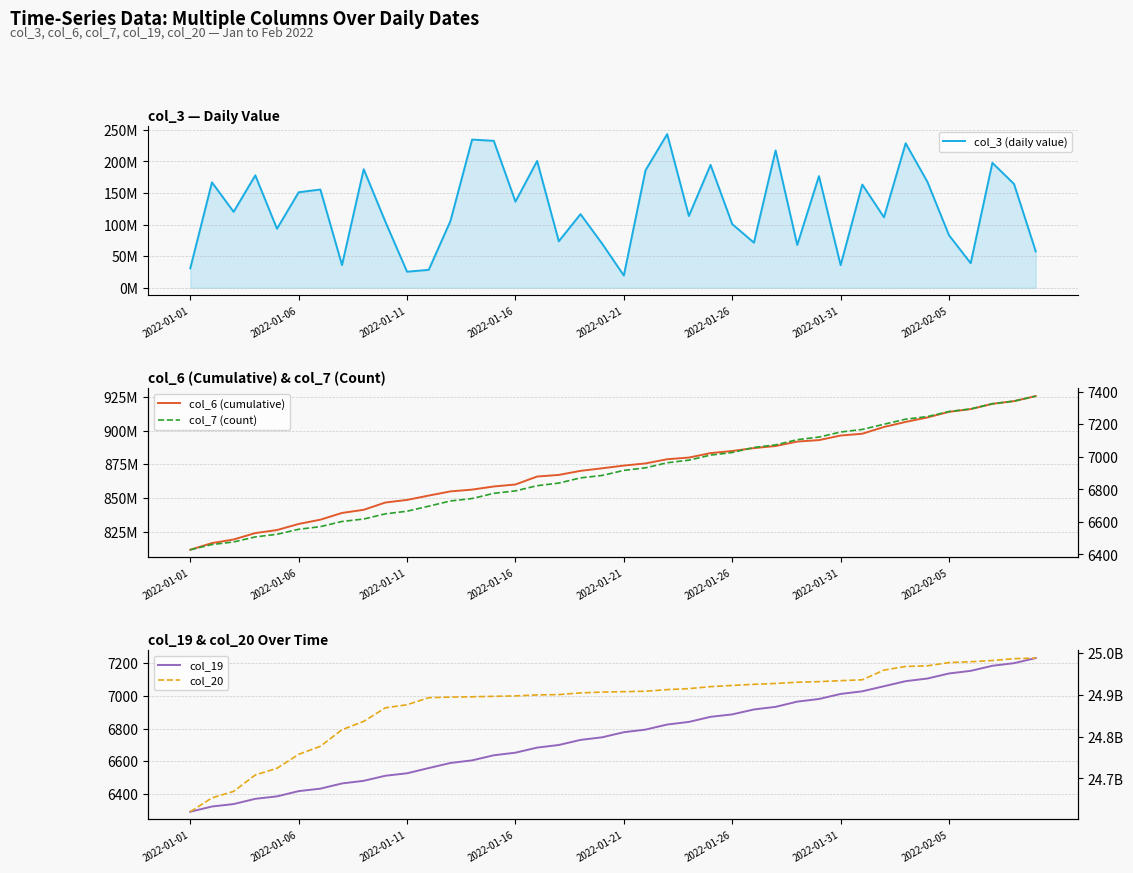

True or false: col_20 and col_19 intersect in this chart.

False